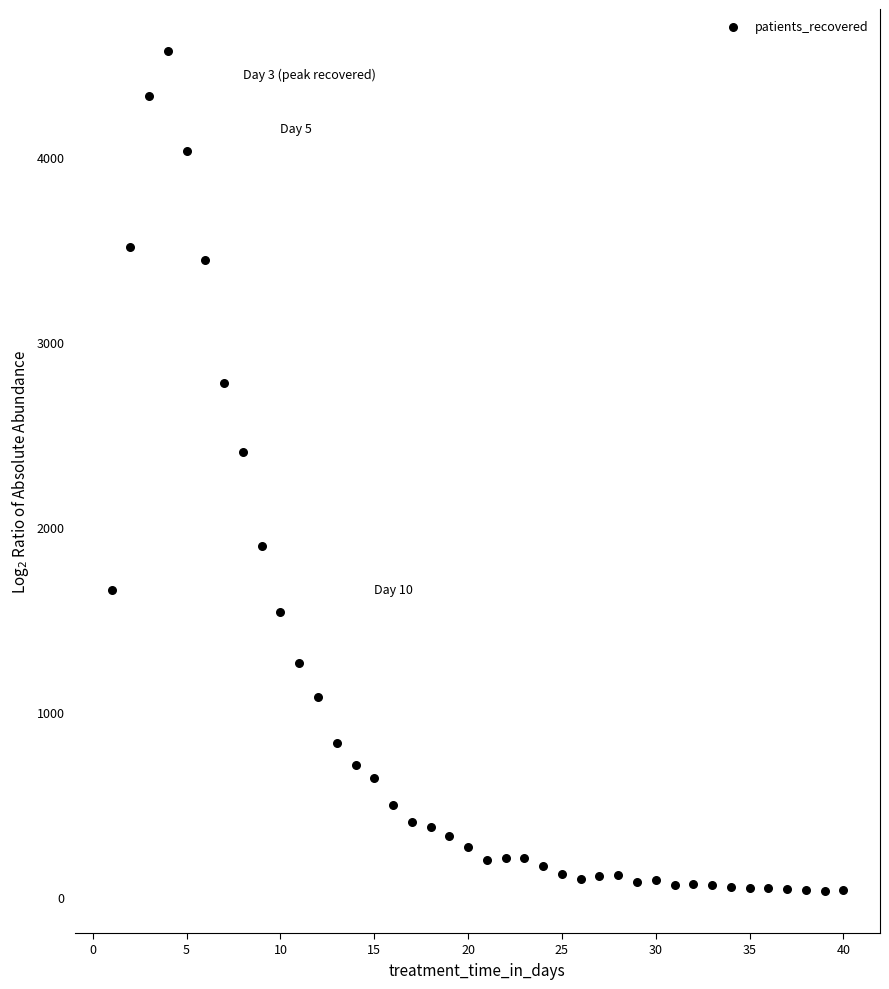

What is the range of X values (max minus min)?

39